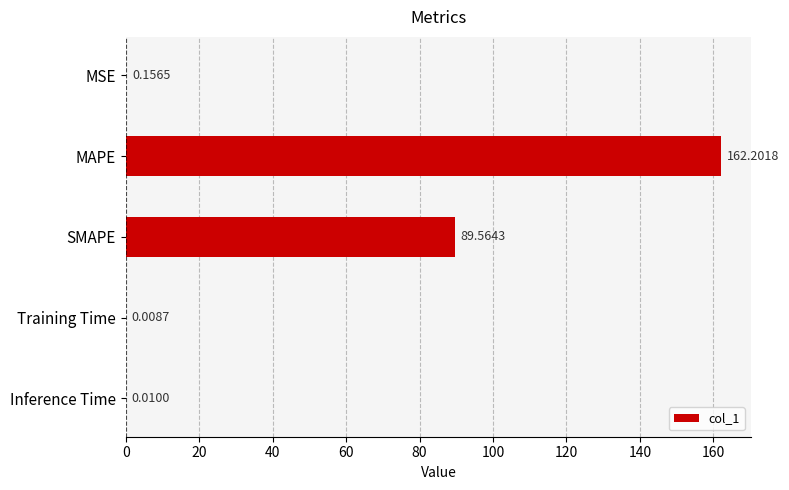

What is the maximum value shown in the chart?

162.2